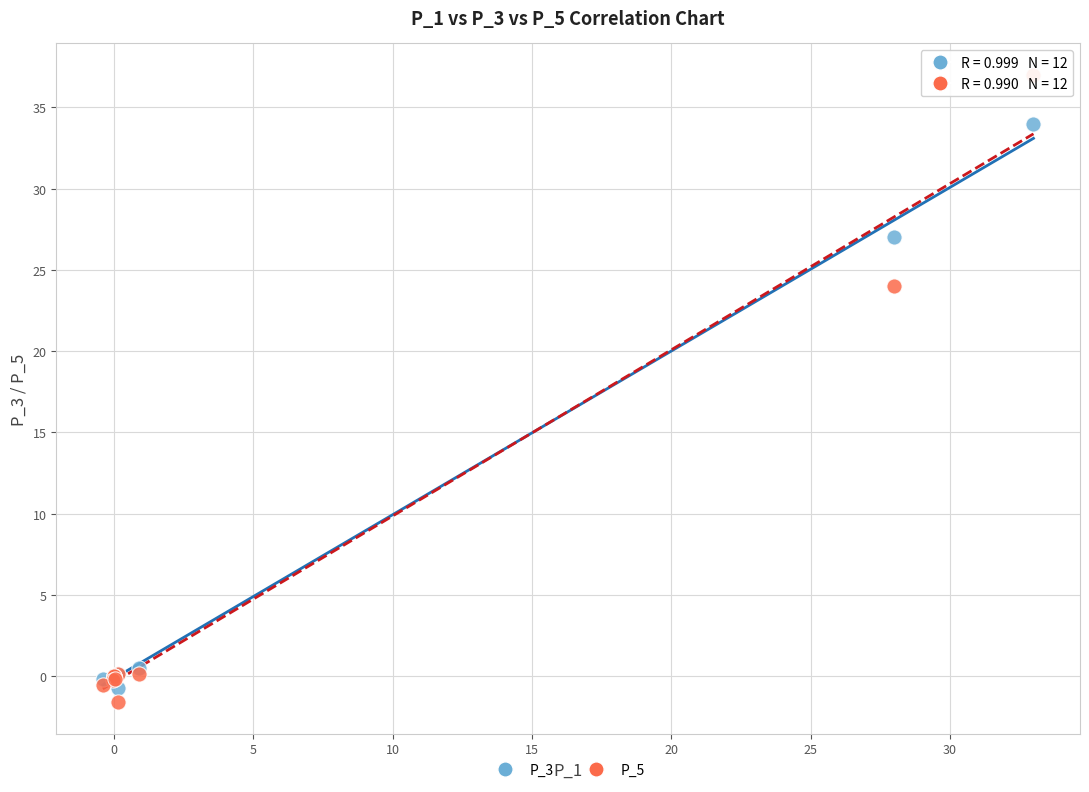

Which series contains the highest Y value?

P_5